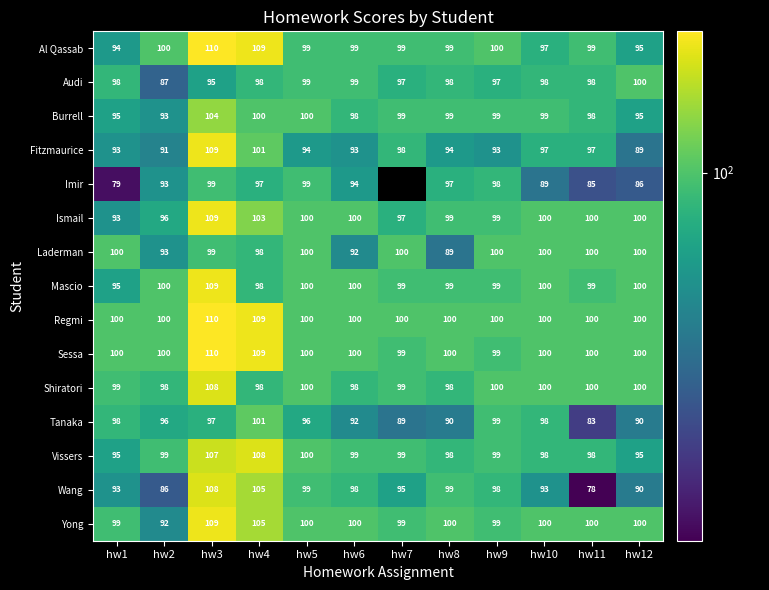

Which series has the largest total across all categories?

Regmi